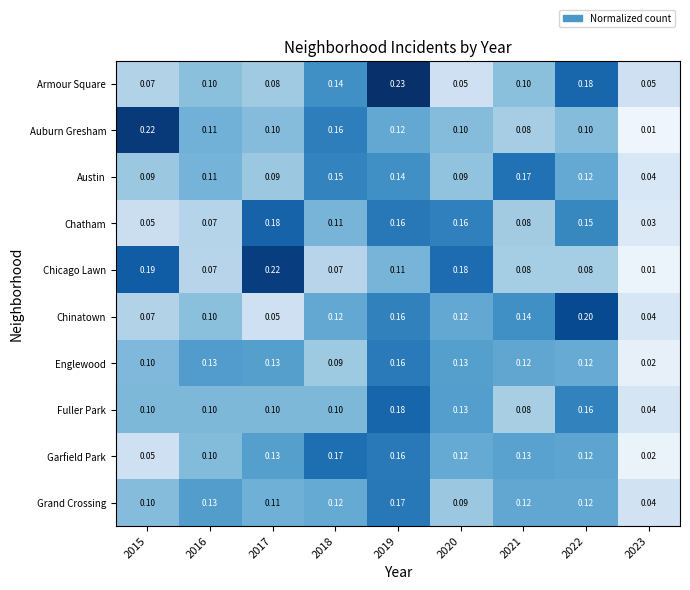

At which category does the chart reach its peak across all series?

2019